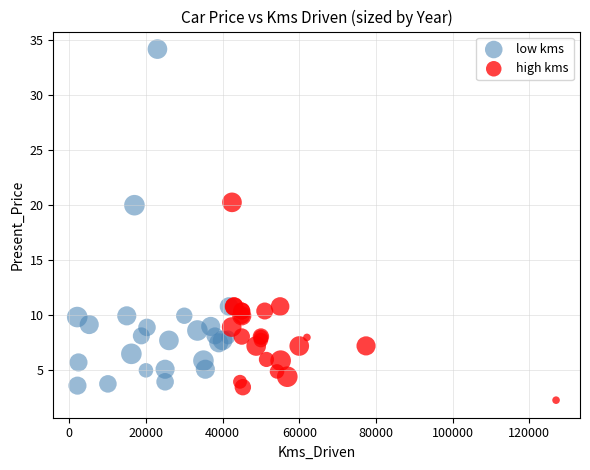

Which series has the widest spread of Y values?

low kms